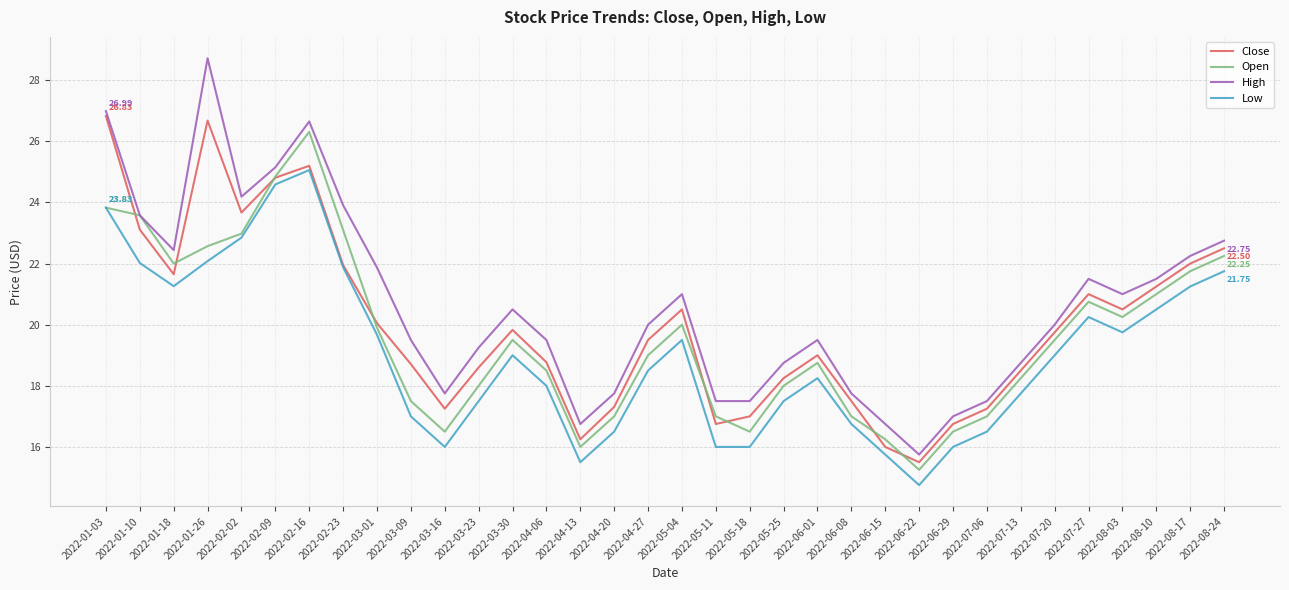

What is the difference between the highest and lowest values at 2022-05-11?

1.5